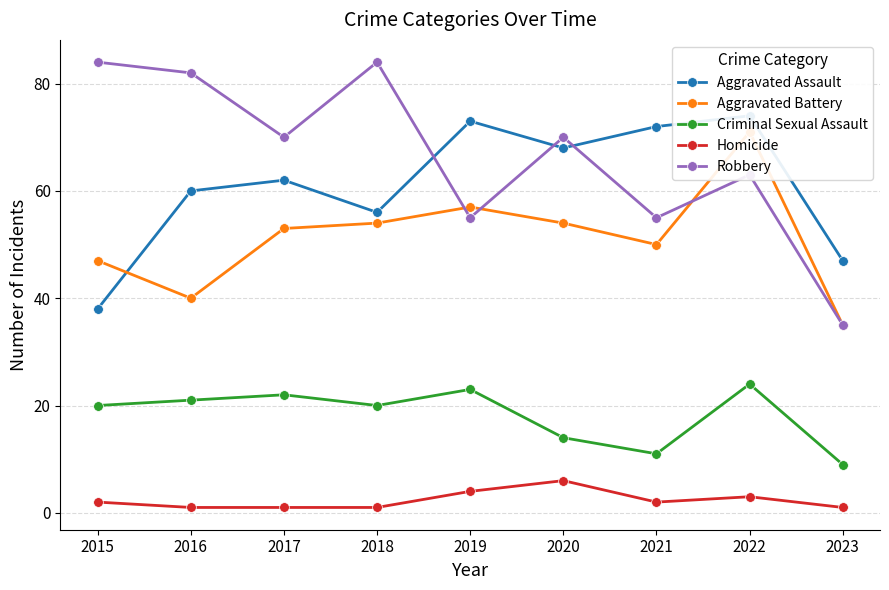

Between 2017 and 2022, which is larger?

2022